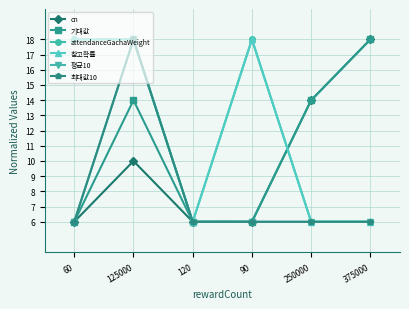

Does the chart have visible grid lines?

Yes